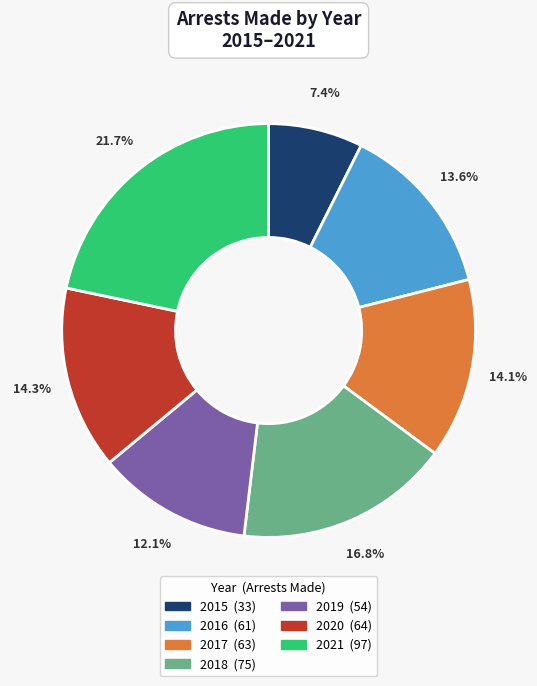

To the nearest percent, what is the difference between the largest and smallest slice percentages?

14%